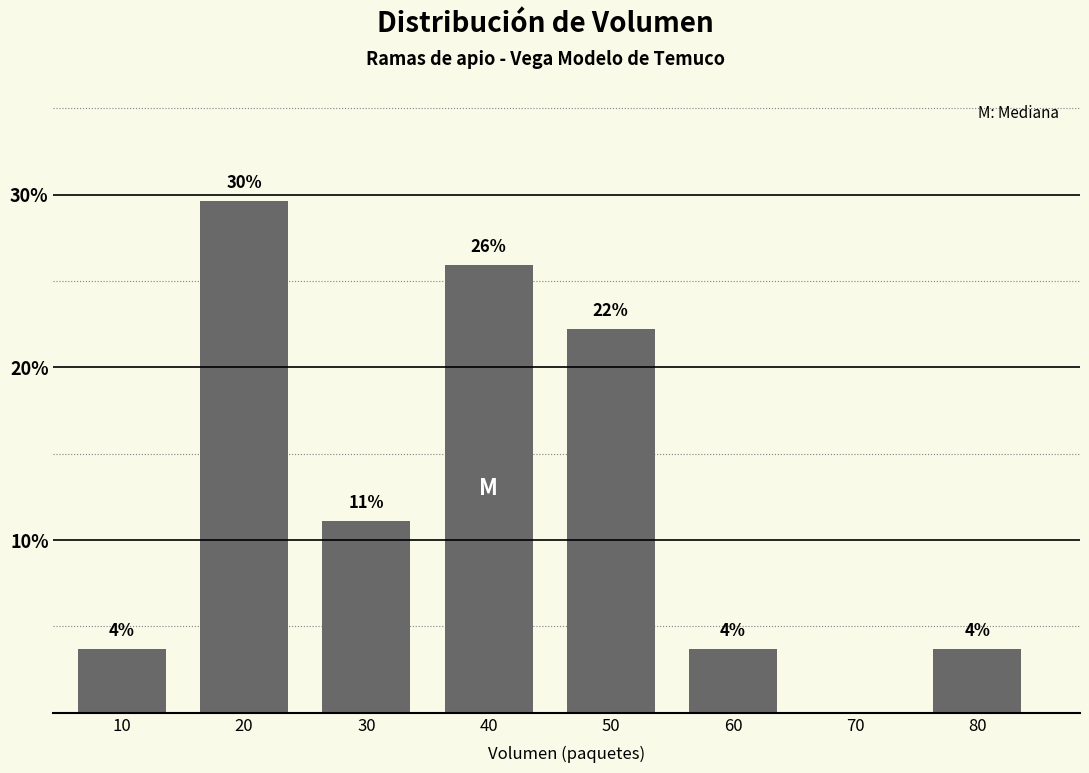

Are the bars horizontal?

No